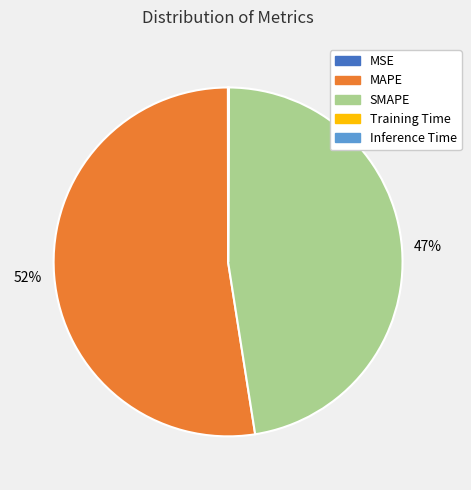

To the nearest percent, what is the average slice percentage?

20%